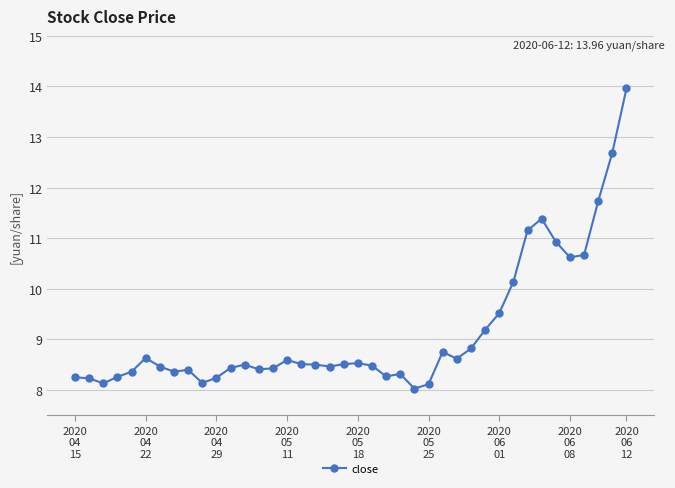

What is the value of the 10th point from the left?

8.1